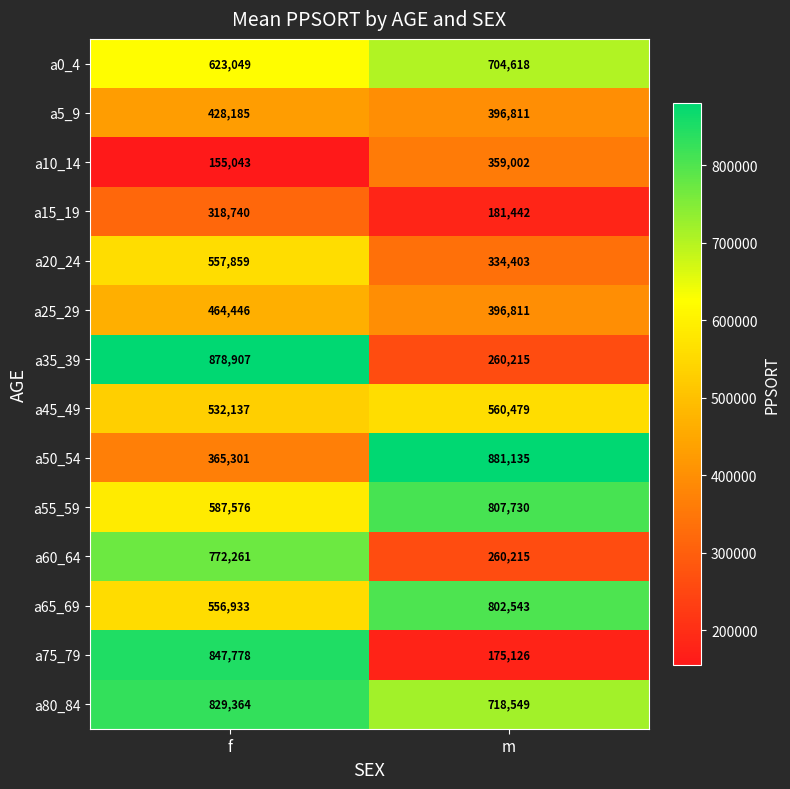

The value of a10_14 at f is 226351. True or false?

False